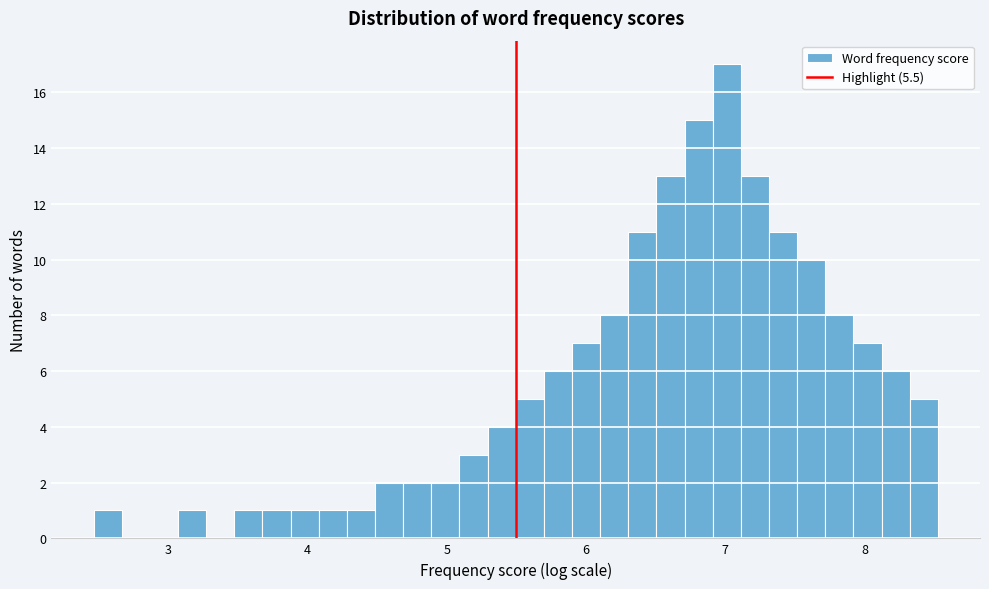

Around what value on the x-axis is the tallest bar? Give the approximate position of its centre, as read against the axis.

7.0